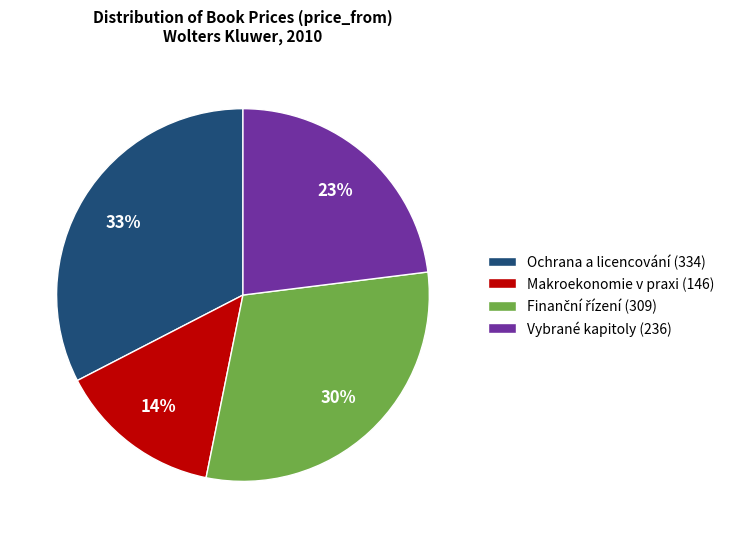

The Makroekonomie v praxi slice represents 5% of the pie. True or false?

False